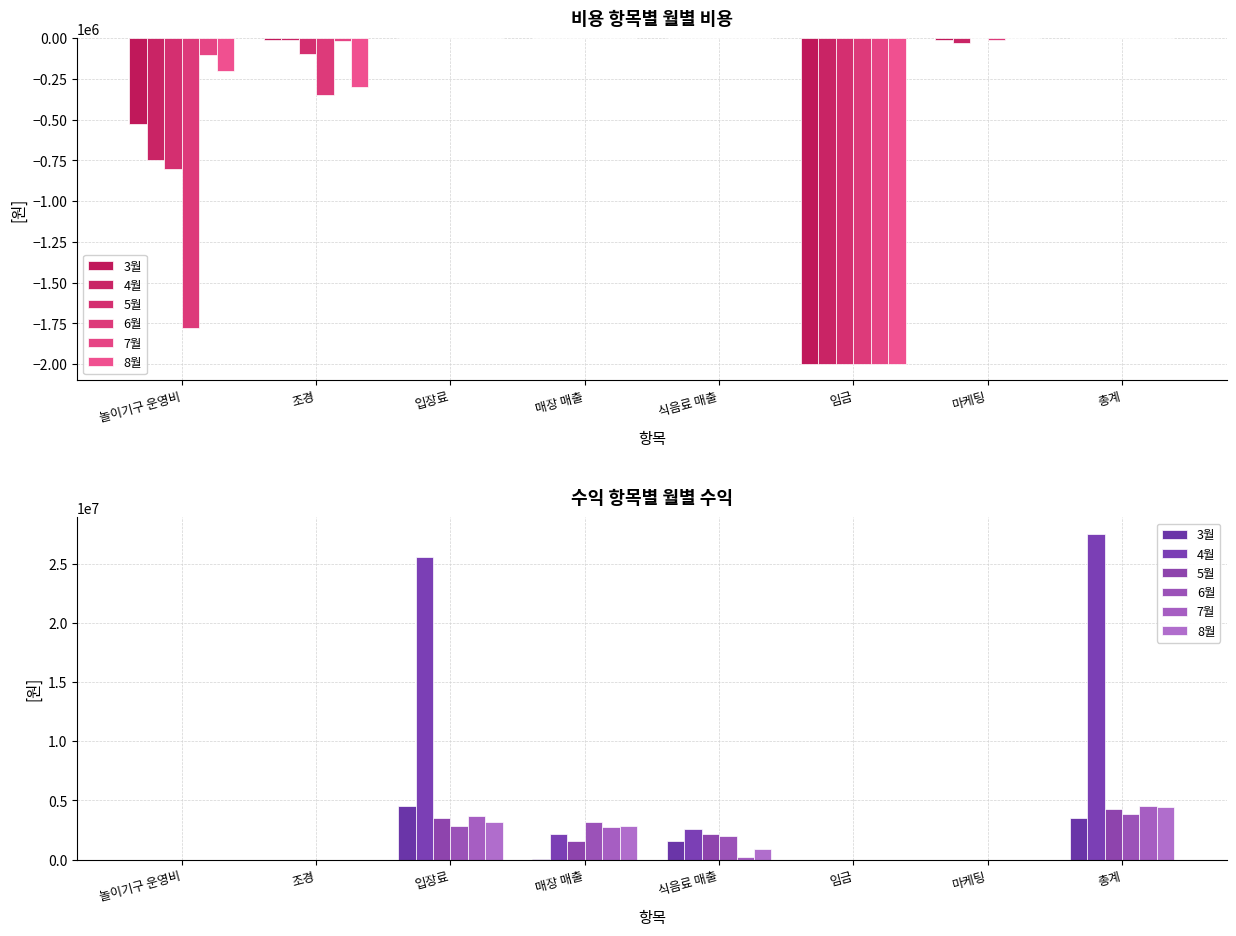

Which has a higher value, 놀이기구 운영비 or 마케팅?

놀이기구 운영비